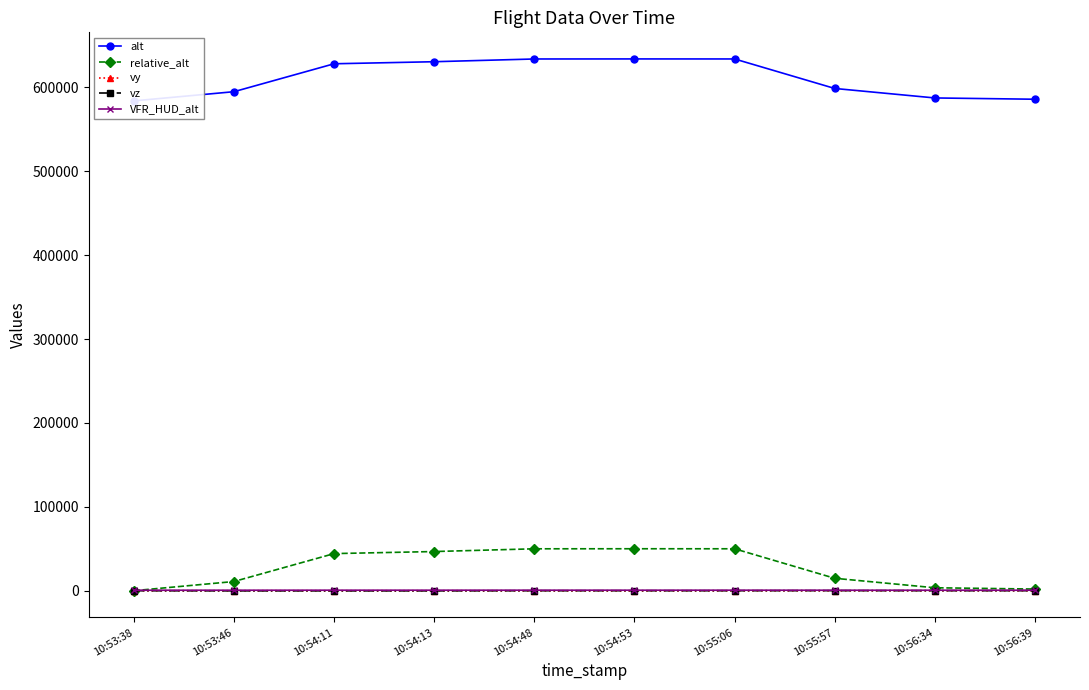

At which label does VFR_HUD_alt reach its peak?

10:54:53